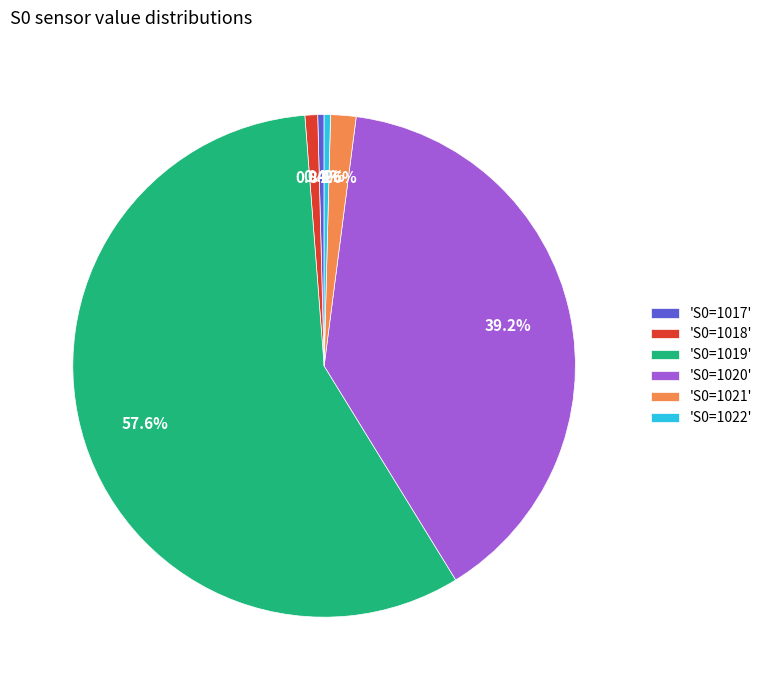

Which slice is the largest?

'S0=1019'